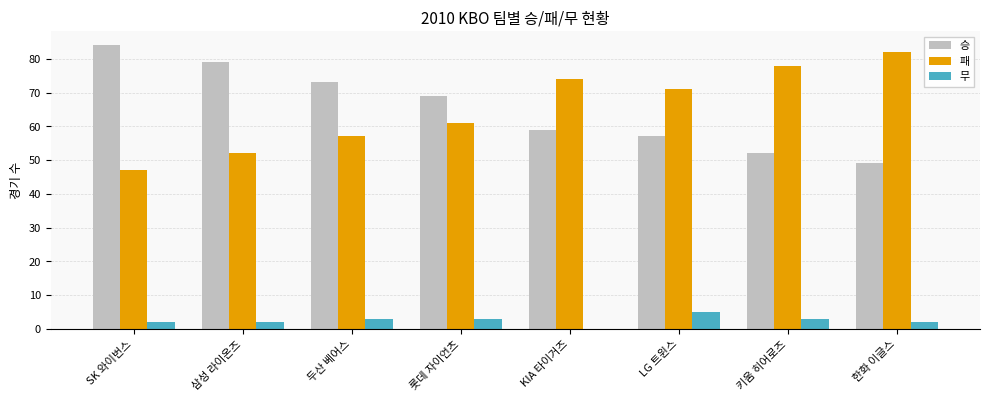

At which label does 승 first exceed 69?

SK 와이번스